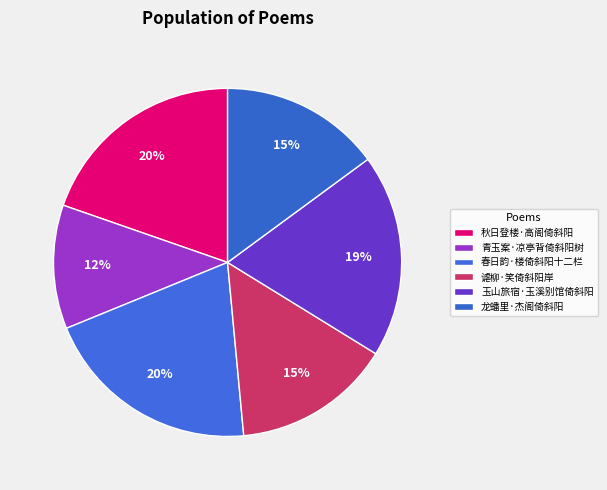

What is the ratio of the value at 谑柳·笑倚斜阳岸 to the value at 玉山旅宿·玉溪别馆倚斜阳?

0.8